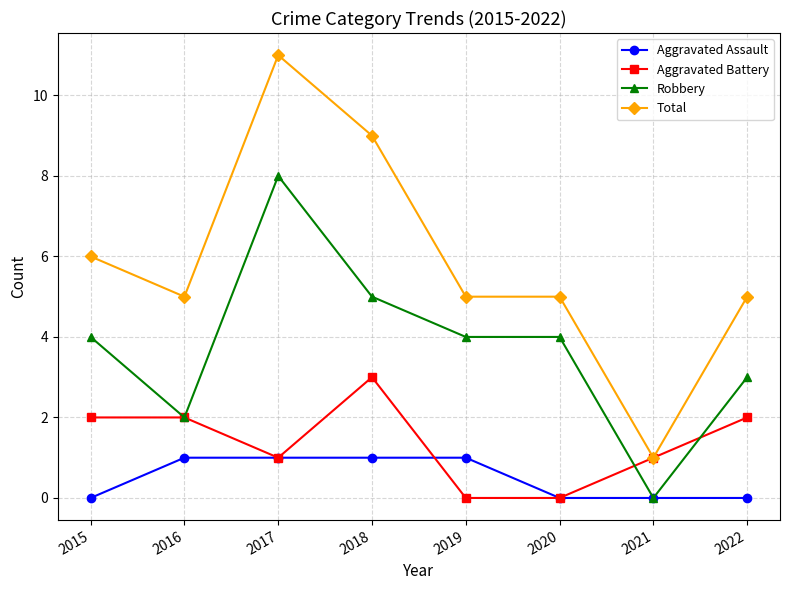

True or false: Total has a value of 5 at 2020.

True